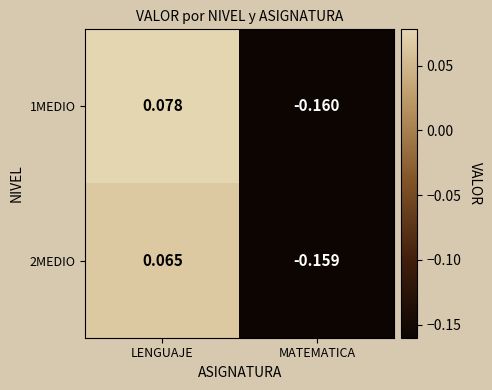

List the series in order of their peak value, lowest first.

2MEDIO, 1MEDIO